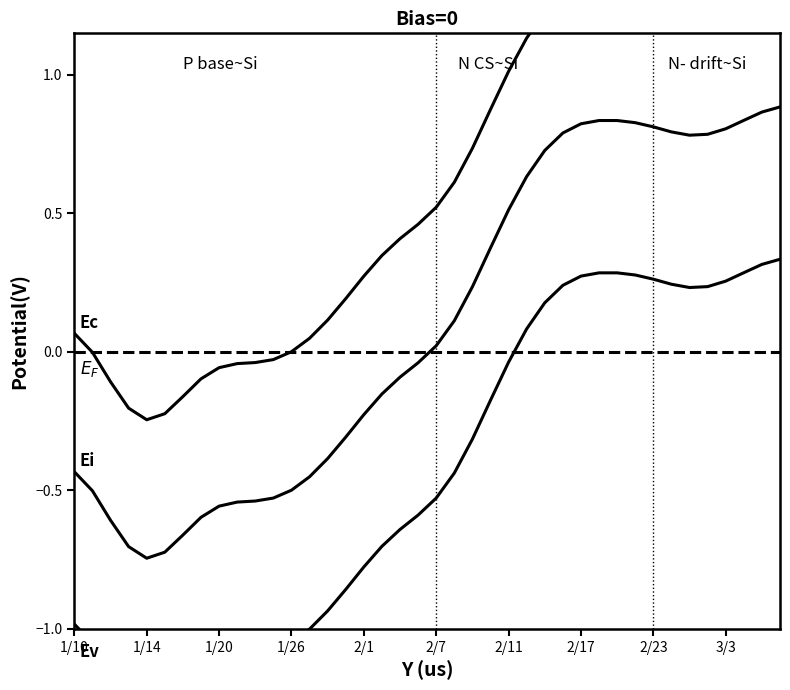

Reading left to right, extract all data points from this chart.

Ec: 0.1	-0.0	-0.1	-0.2	-0.2	-0.2	-0.2	-0.1	-0.1	-0.0	-0.0	-0.0	0.0	0.0	0.1	0.2	0.3	0.3	0.4	0.5	0.5	0.6	0.7	0.9	1.0	1.1	1.2	1.3	1.3	1.3	1.3	1.3	1.3	1.3	1.3	1.3	1.3	1.3	1.4	1.4
Ei: -0.4	-0.5	-0.6	-0.7	-0.7	-0.7	-0.7	-0.6	-0.6	-0.5	-0.5	-0.5	-0.5	-0.5	-0.4	-0.3	-0.2	-0.2	-0.1	-0.0	0.0	0.1	0.2	0.4	0.5	0.6	0.7	0.8	0.8	0.8	0.8	0.8	0.8	0.8	0.8	0.8	0.8	0.8	0.9	0.9
$E_F$: 0.0	0.0	0.0	0.0	0.0	0.0	0.0	0.0	0.0	0.0	0.0	0.0	0.0	0.0	0.0	0.0	0.0	0.0	0.0	0.0	0.0	0.0	0.0	0.0	0.0	0.0	0.0	0.0	0.0	0.0	0.0	0.0	0.0	0.0	0.0	0.0	0.0	0.0	0.0	0.0
Ev: -1.0	-1.1	-1.2	-1.3	-1.3	-1.3	-1.2	-1.1	-1.1	-1.1	-1.1	-1.1	-1.0	-1.0	-0.9	-0.9	-0.8	-0.7	-0.6	-0.6	-0.5	-0.4	-0.3	-0.2	-0.0	0.1	0.2	0.2	0.3	0.3	0.3	0.3	0.3	0.2	0.2	0.2	0.3	0.3	0.3	0.3